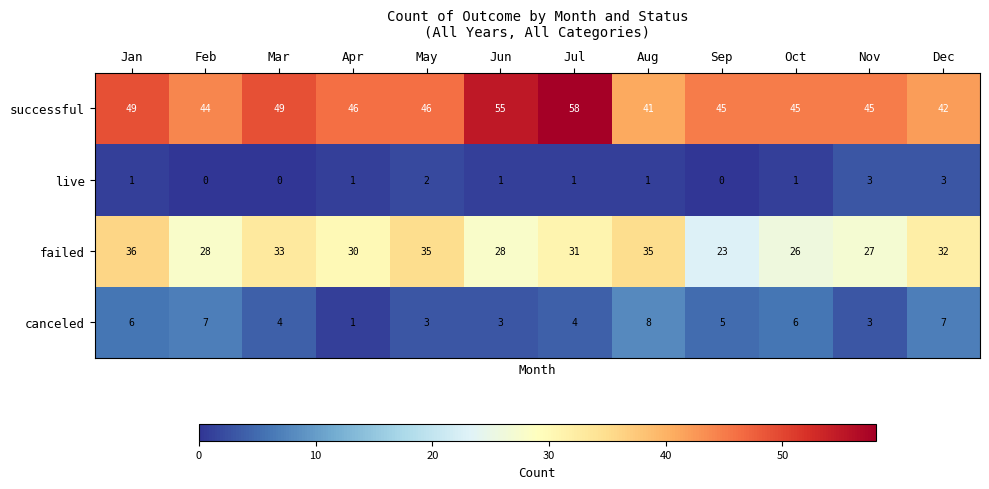

What is the sum of all canceled values?

57